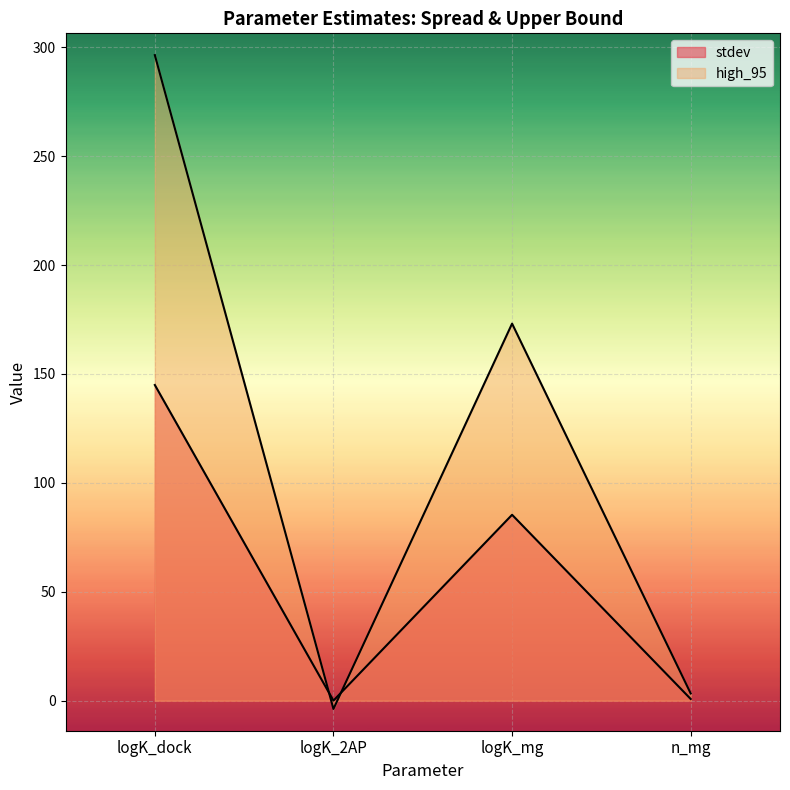

How many values in high_95 are above zero?

3